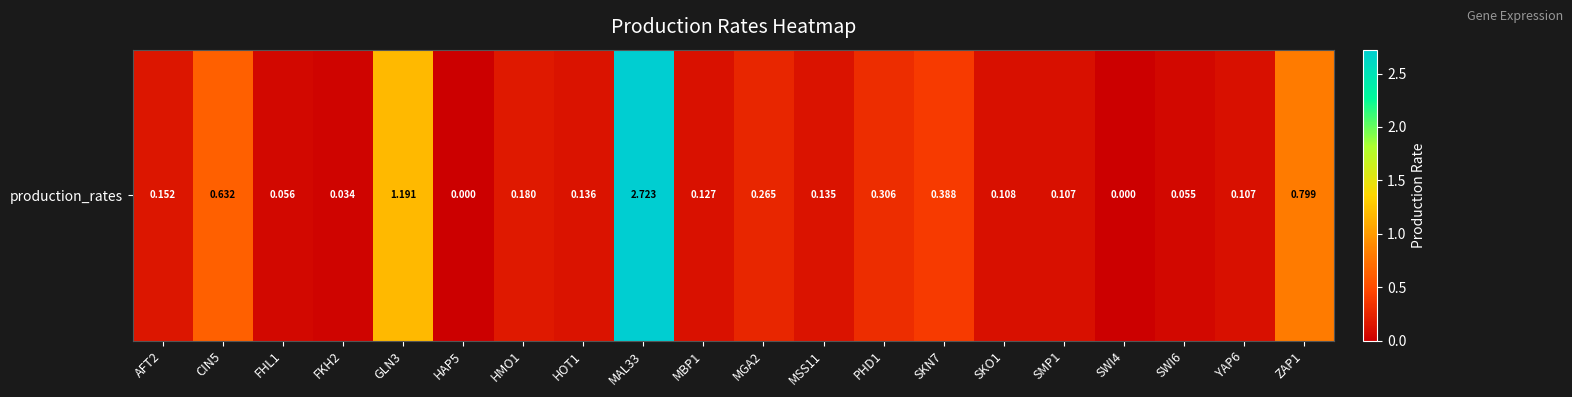

Which has a higher value, GLN3 or SWI6?

GLN3